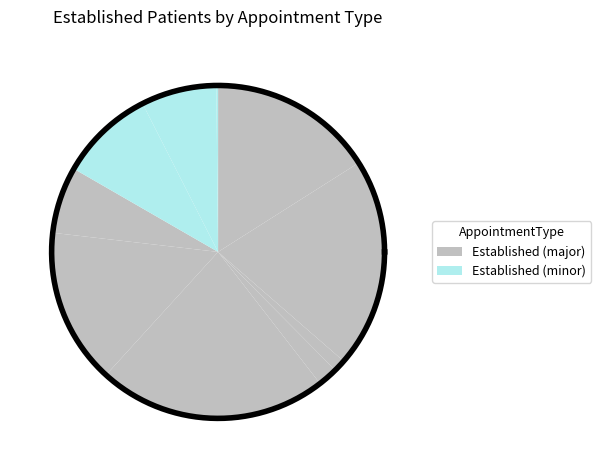

Count the number of slices in the pie.

11